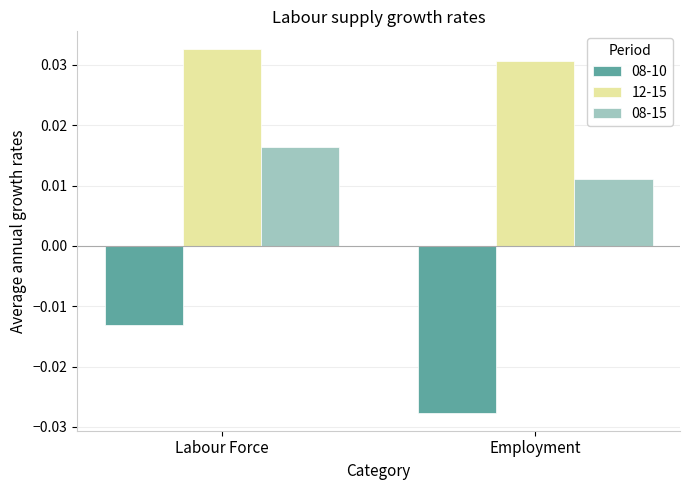

What are all the series names shown in the legend?

08-10, 12-15, 08-15